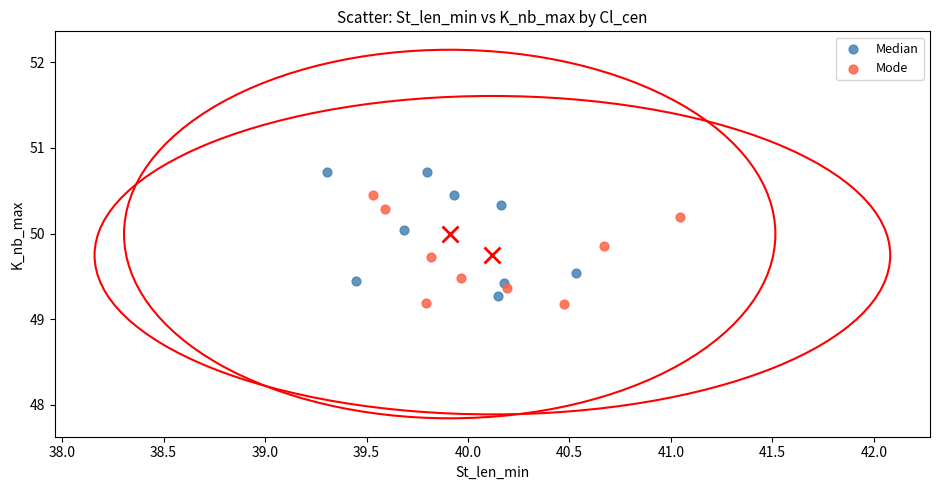

Which series contains the highest Y value?

Median